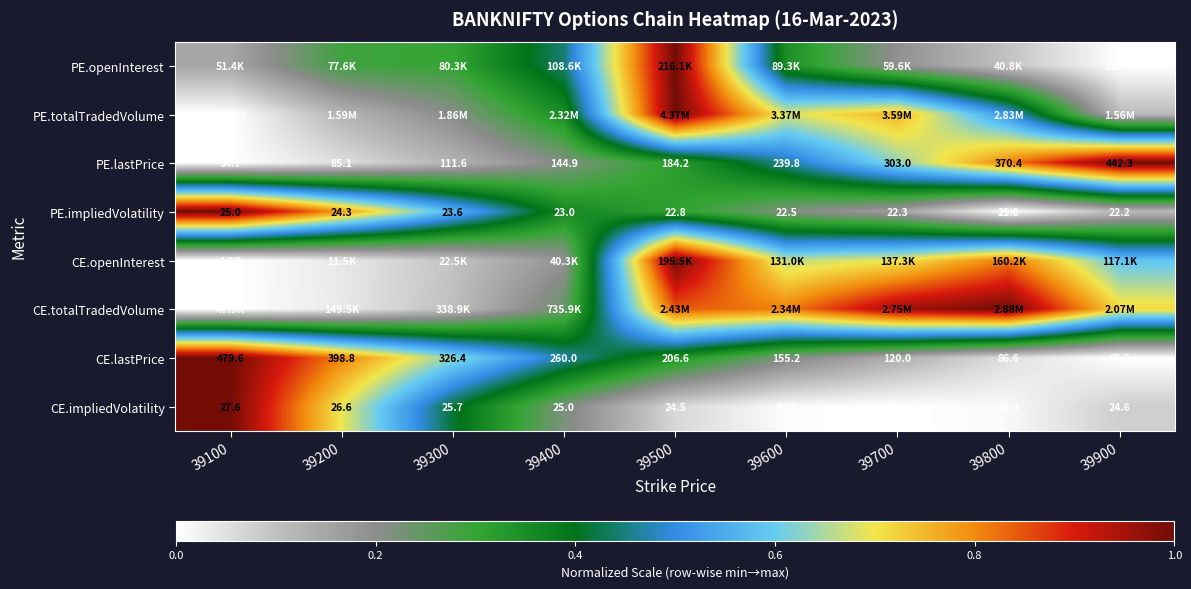

How many data points in PE.impliedVolatility are less than 22?

1